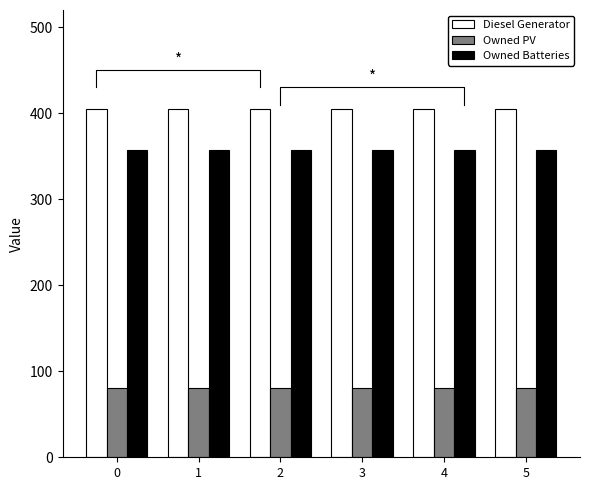

Is it true that Owned PV equals 81 at 0?

True